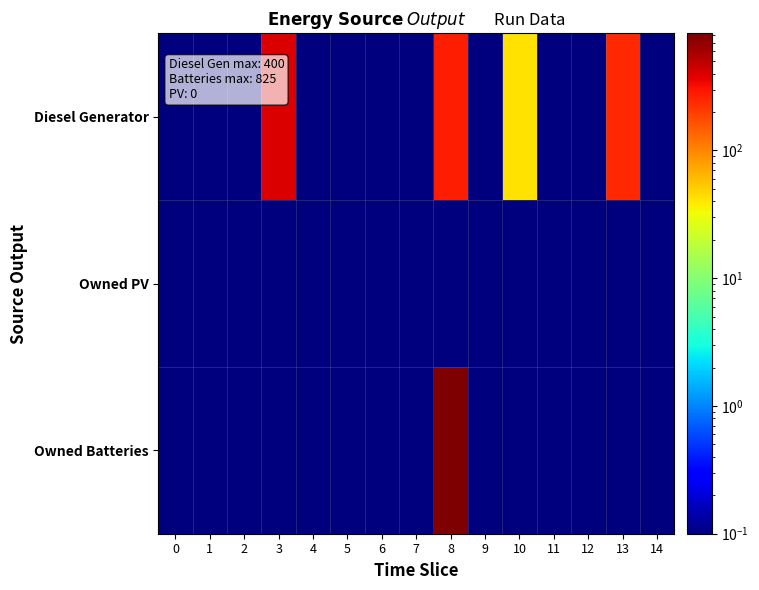

Reading left to right, list all the values displayed in this chart.

Diesel Generator: 0=0.1	1=0.1	2=0.1	3=400.0	4=0.1	5=0.1	6=0.1	7=0.1	8=276.0	9=0.1	10=42.0	11=0.1	12=0.1	13=246.0	14=0.1
Owned PV: 0=0.1	1=0.1	2=0.1	3=0.1	4=0.1	5=0.1	6=0.1	7=0.1	8=0.1	9=0.1	10=0.1	11=0.1	12=0.1	13=0.1	14=0.1
Owned Batteries: 0=0.1	1=0.1	2=0.1	3=0.1	4=0.1	5=0.1	6=0.1	7=0.1	8=825.0	9=0.1	10=0.1	11=0.1	12=0.1	13=0.1	14=0.1